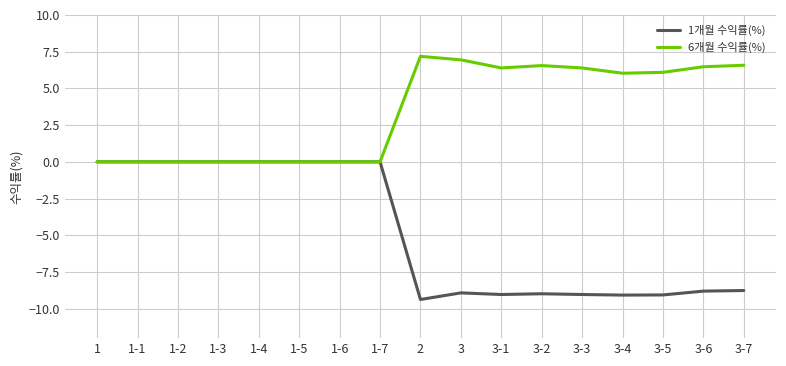

What are all the series names shown in the legend?

1개월 수익률(%), 6개월 수익률(%)